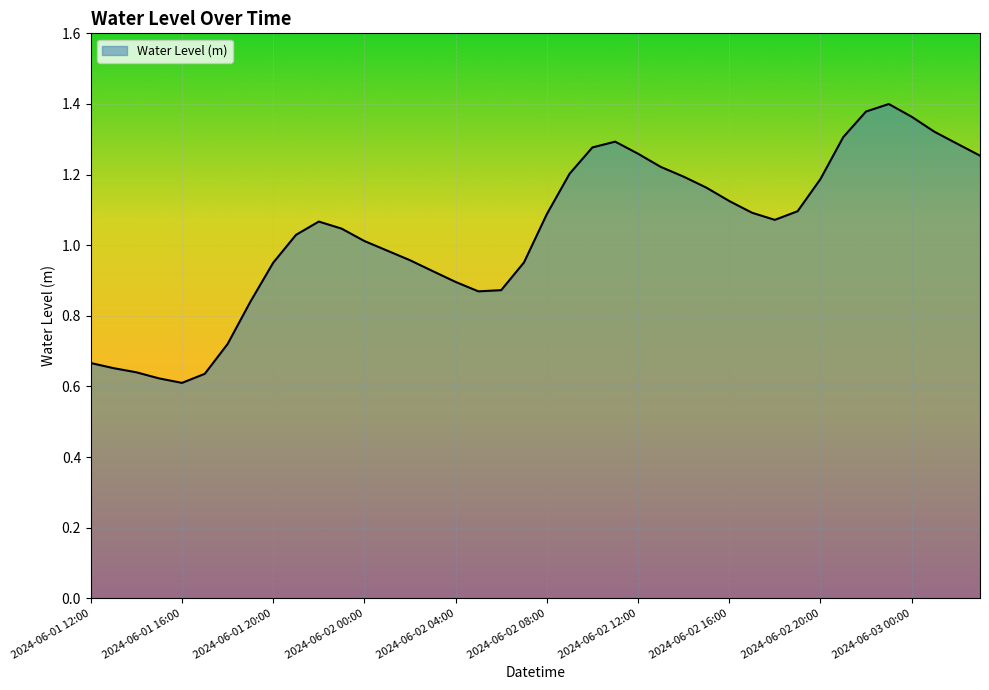

What is the average value?

1.0